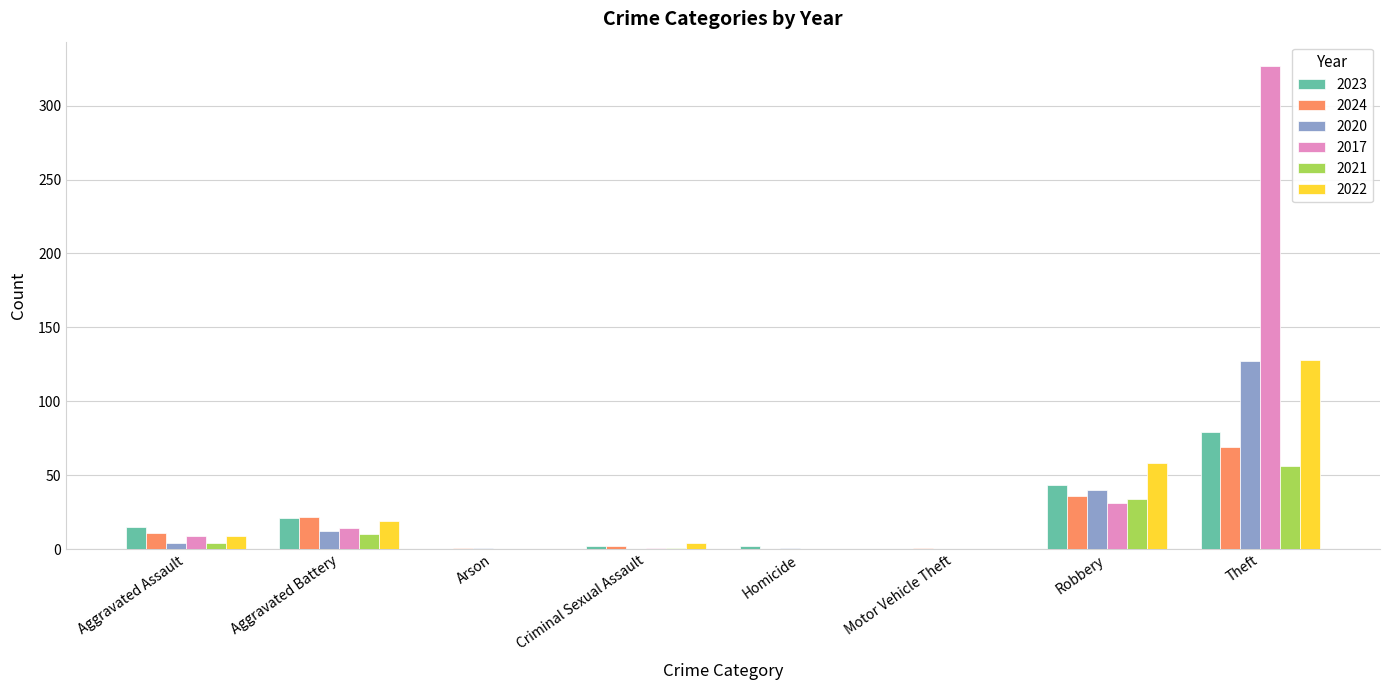

What is the sum of all 2020 values?

185